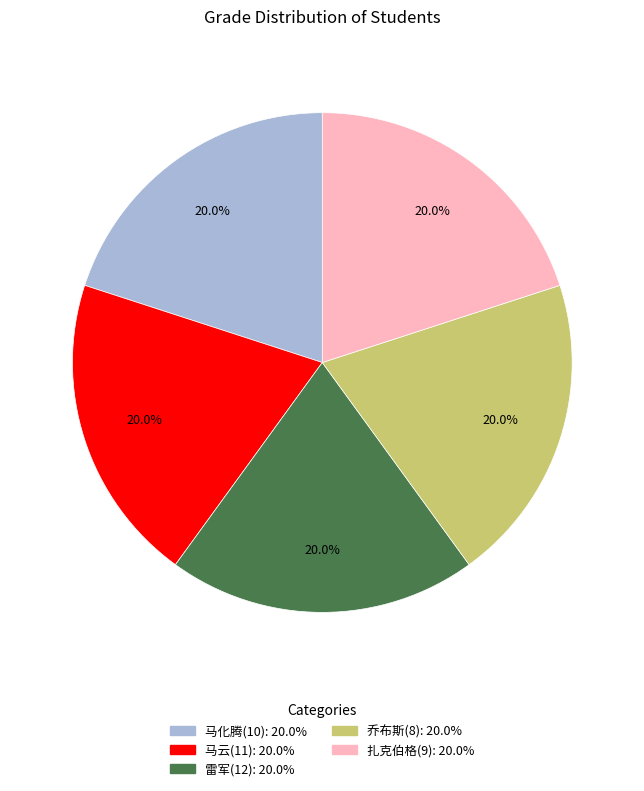

To the nearest percent, what is the difference between the 马云(11) and 马化腾(10) slice percentages?

0%